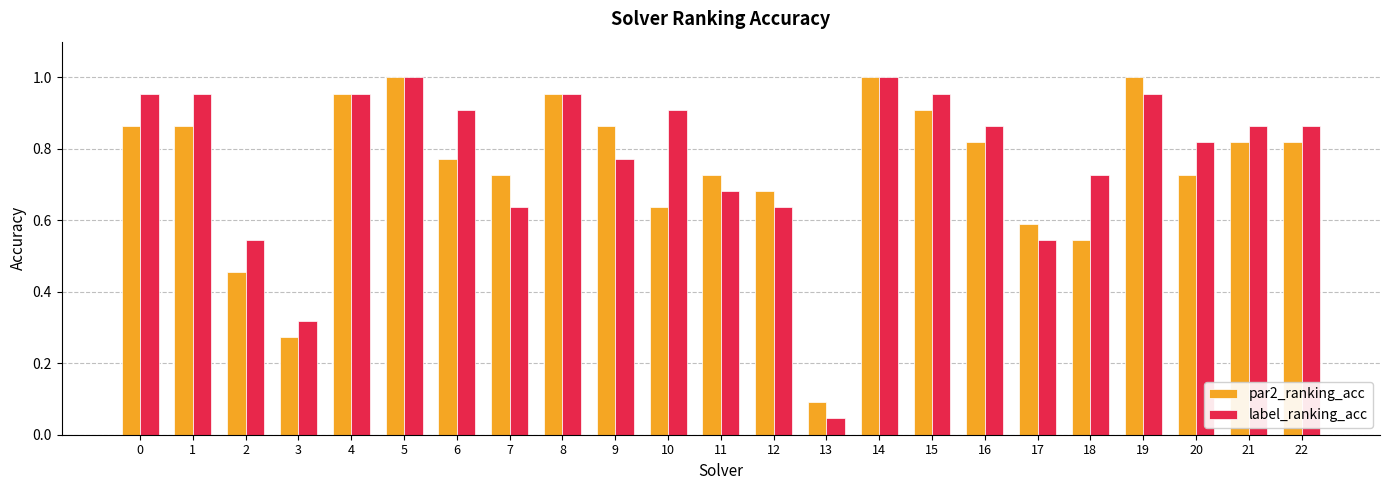

What is the lowest value of the par2_ranking_acc series?

0.1